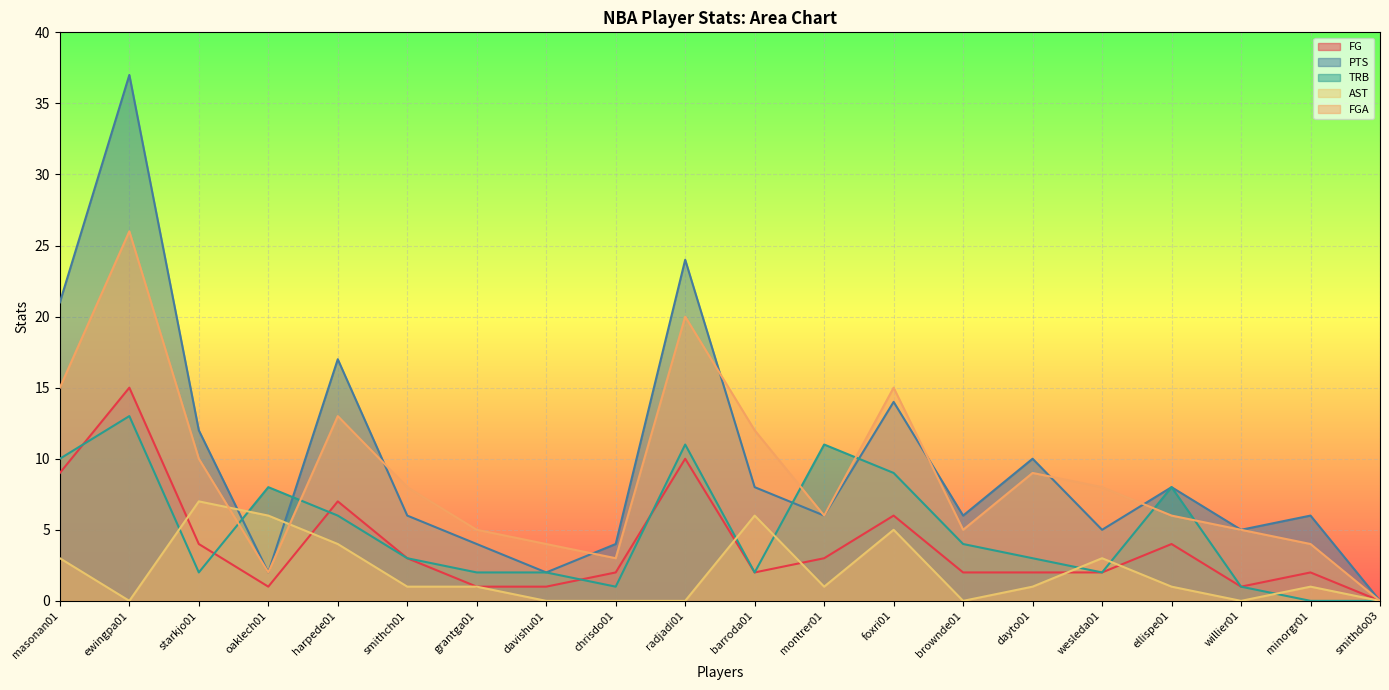

True or false: FGA has a value of 3 at davishu01.

False